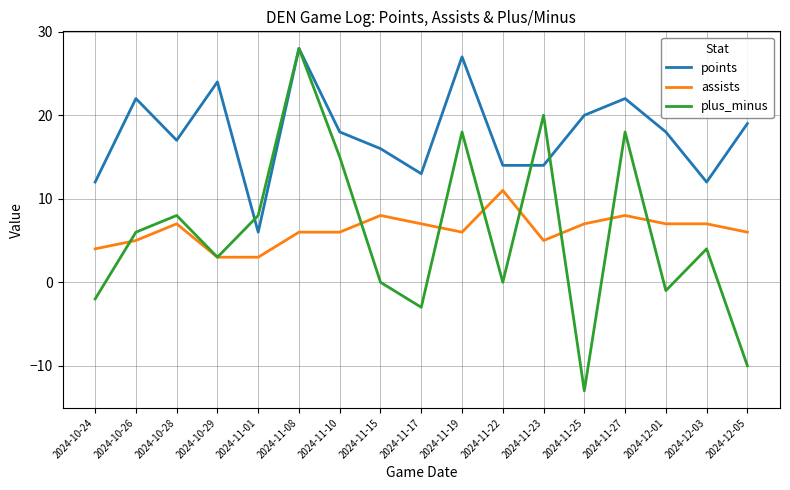

At which category is the sum across all series the highest?

2024-11-08